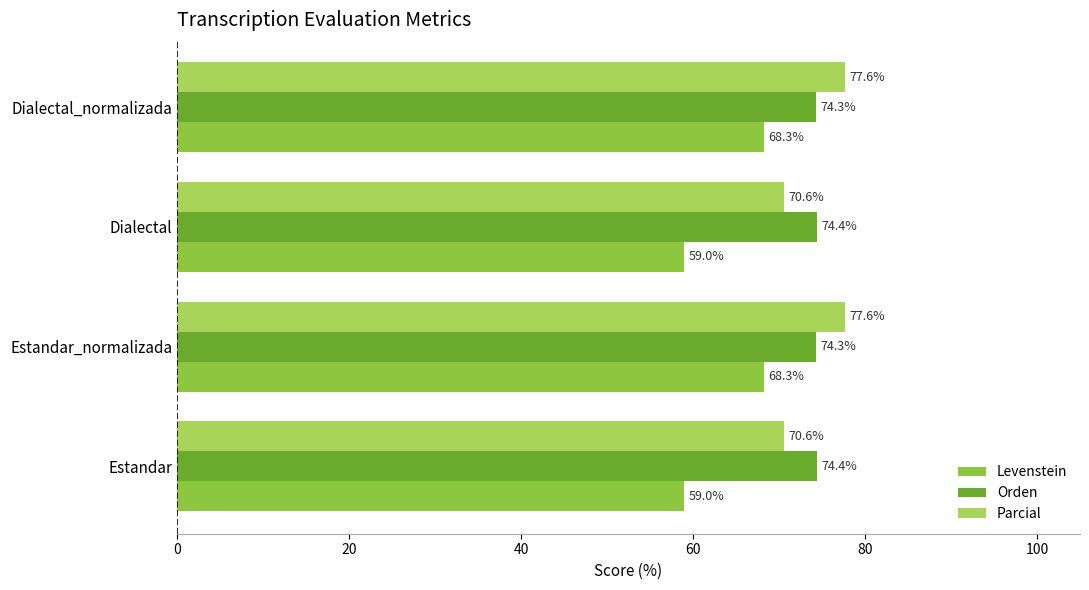

What is the difference between the highest and lowest values at Estandar?

15.4